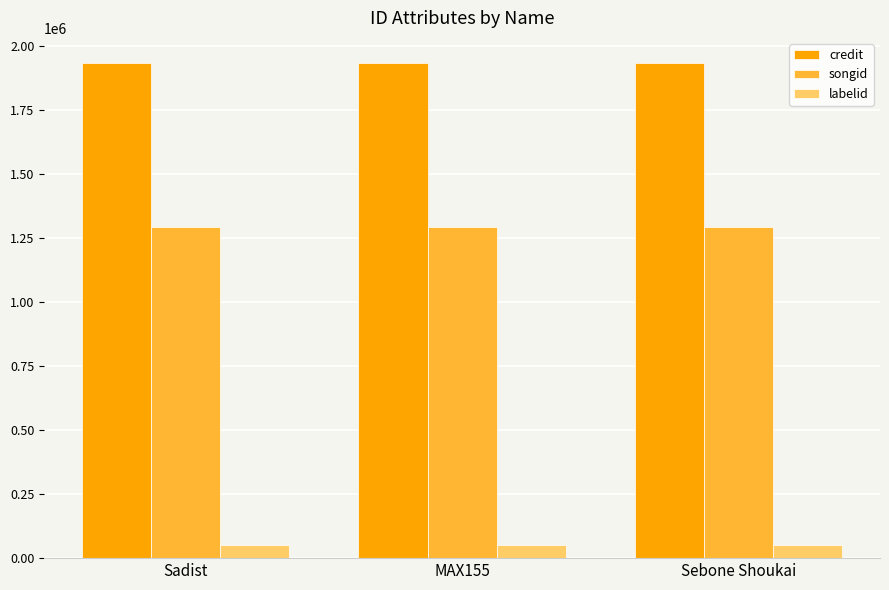

What value does the songid series have at Sadist?

1292808